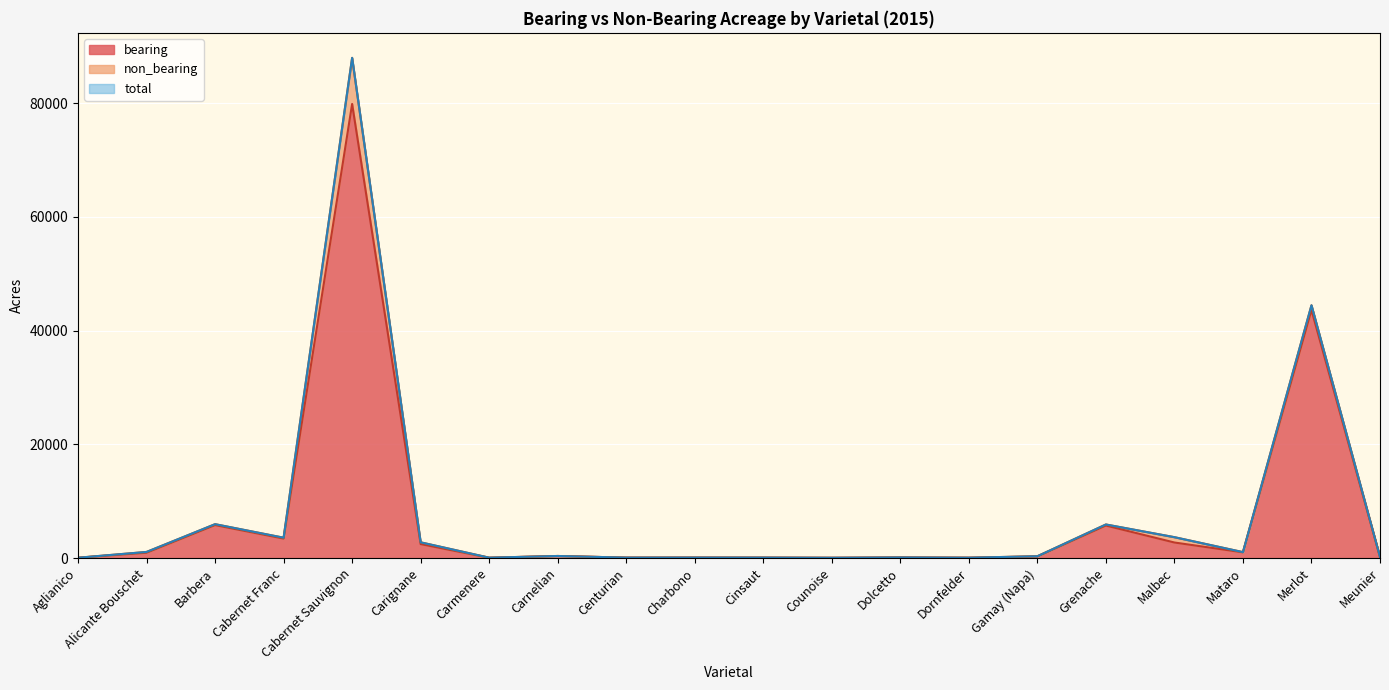

Where is bearing nearest to the value 39959?

Merlot